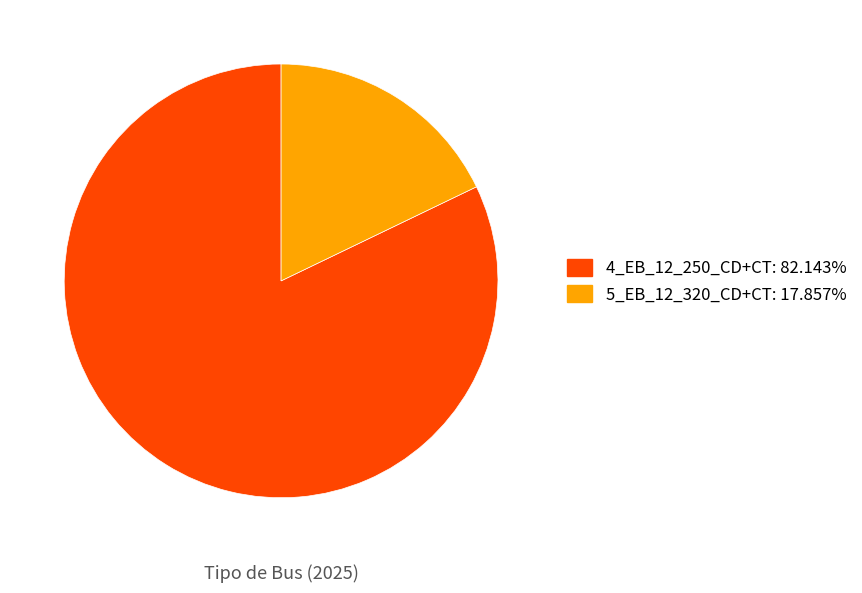

Count the number of slices in the pie.

2